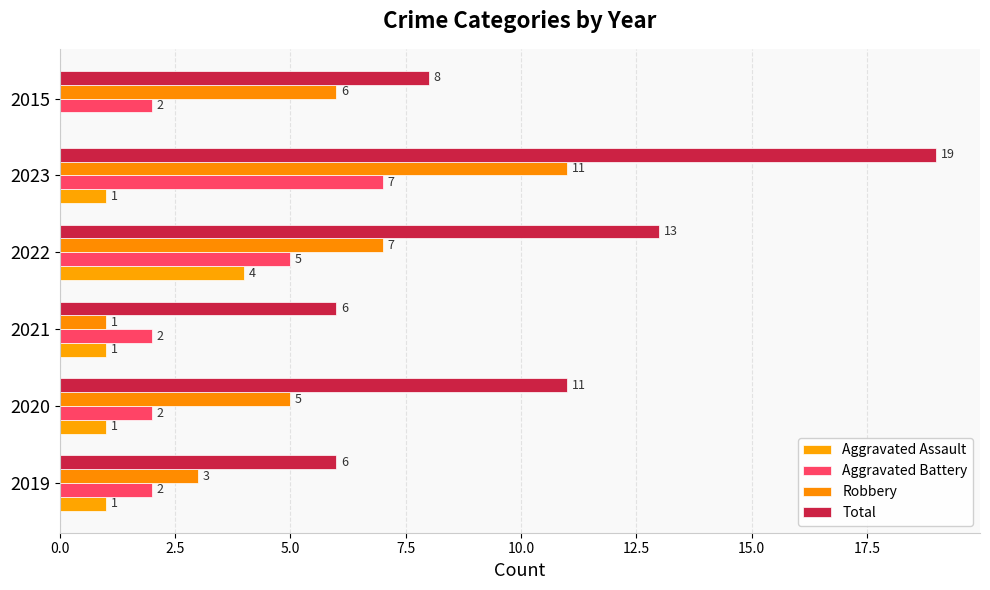

How many distinct data groups are displayed?

4